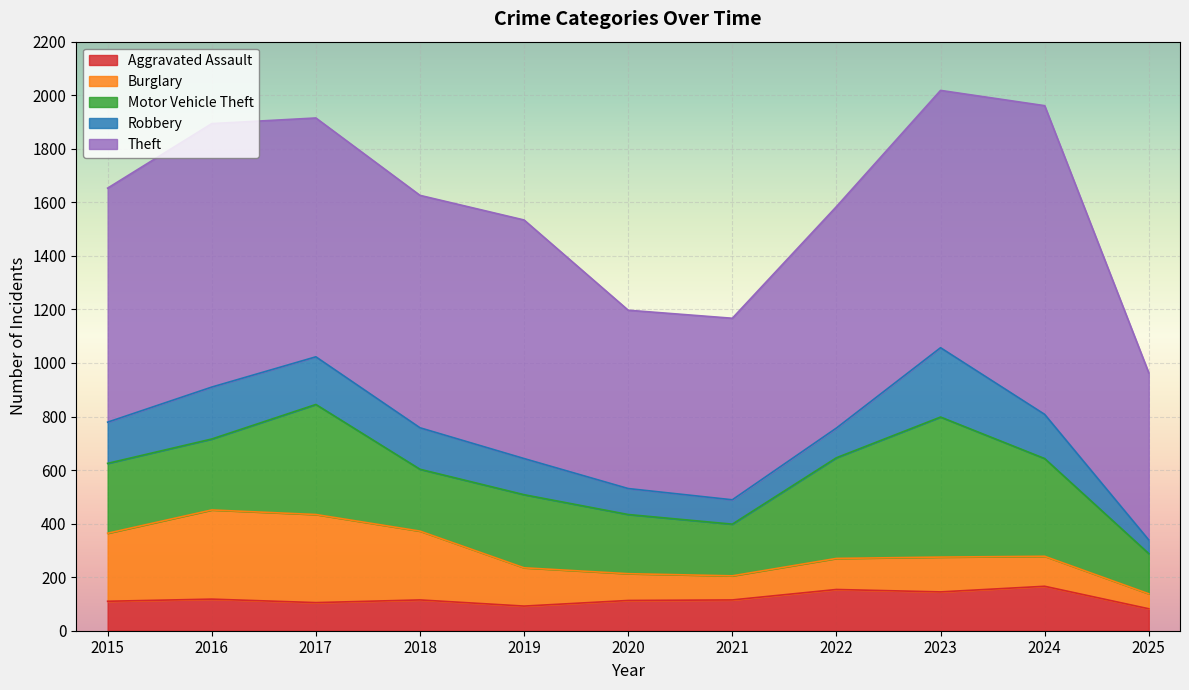

True or false: Theft has more than 2 points higher than both neighbors.

True